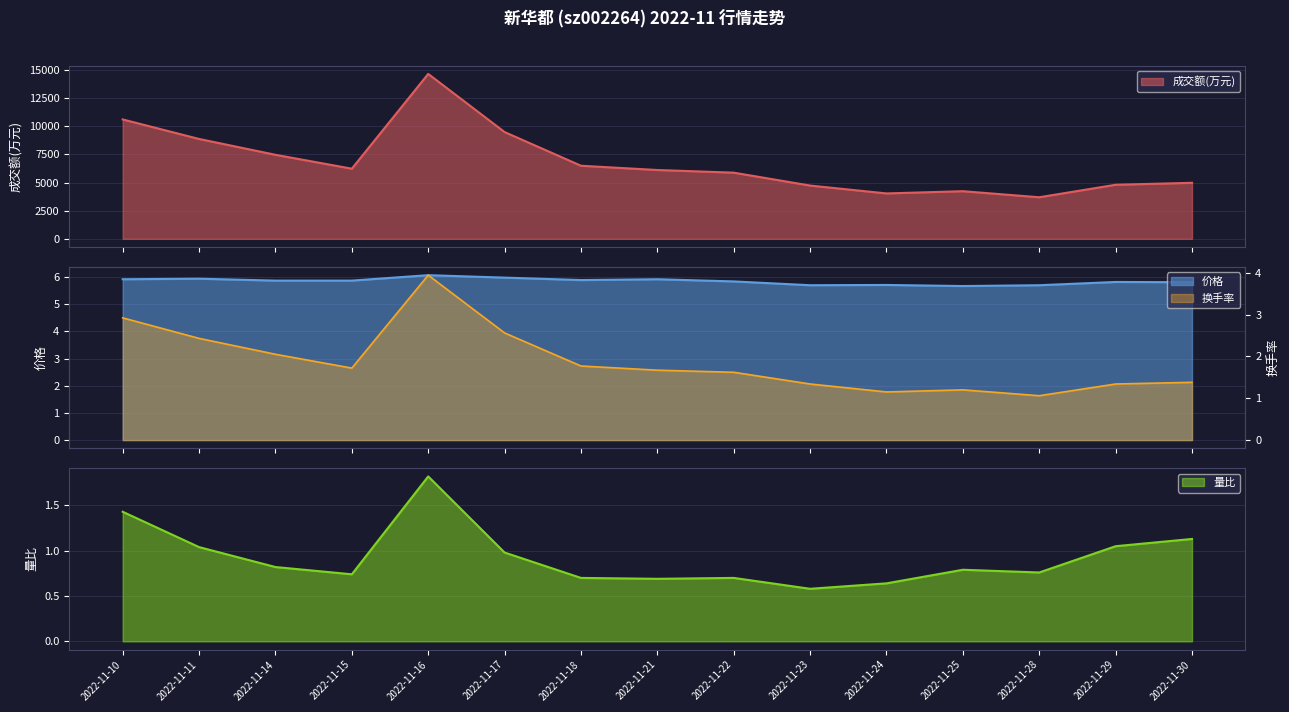

What is the highest value of the 量比 series?

1.8